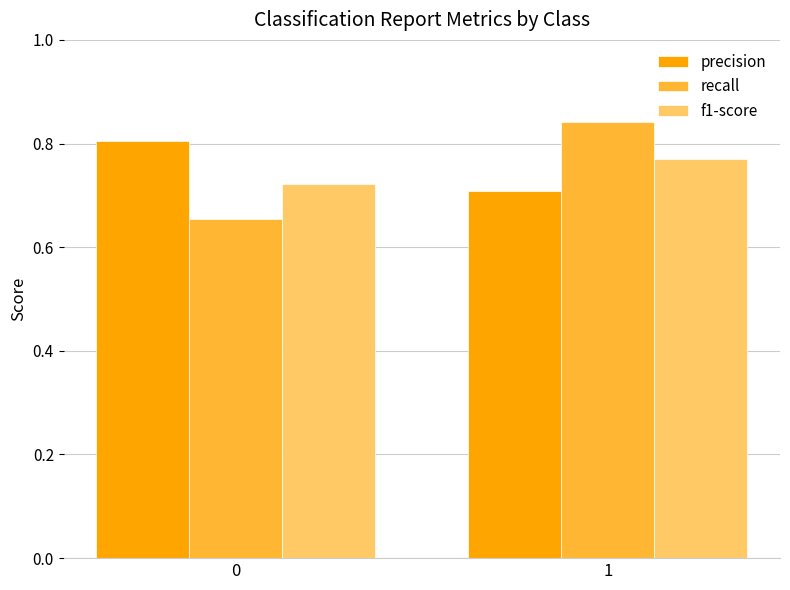

Which series changed the most between 0 and 1?

recall